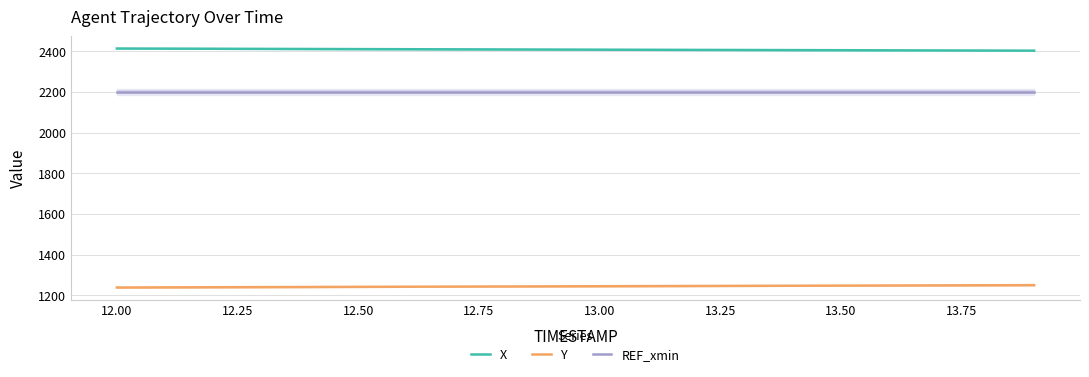

True or false: Y and REF_xmin cross at least once.

False